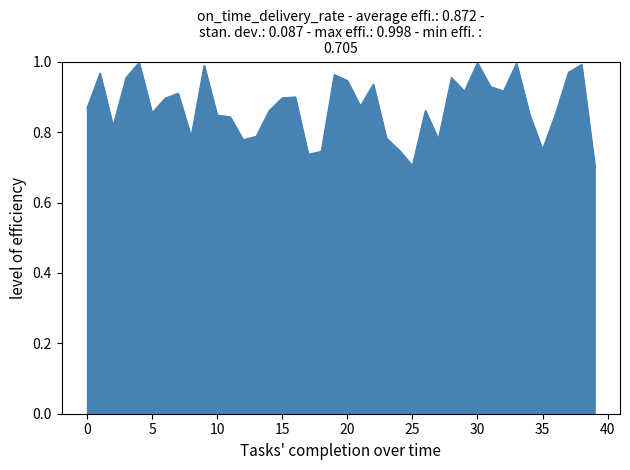

What is the difference between the maximum and minimum values?

0.3